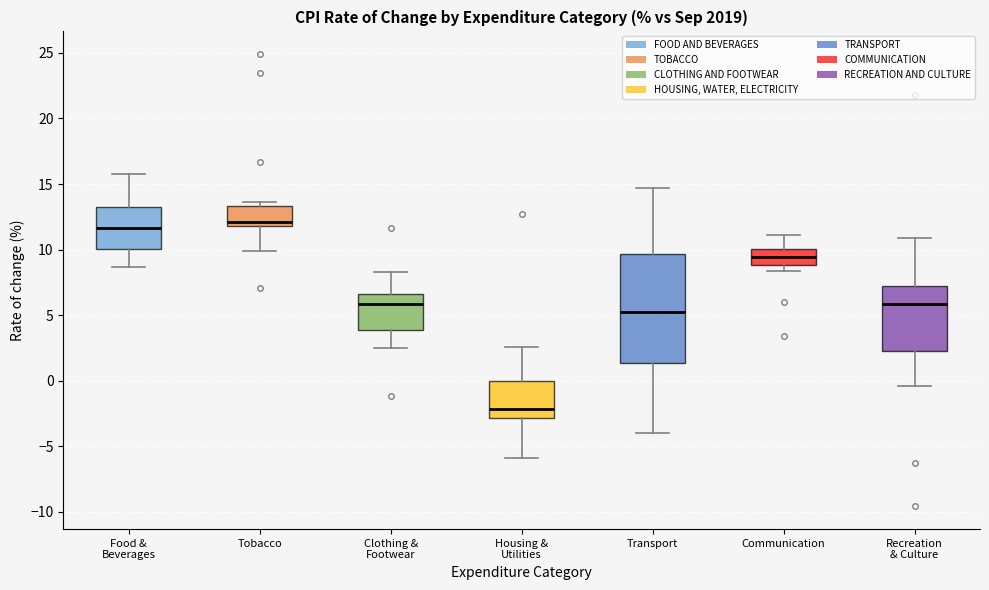

Where is the lower edge of the box for Communication on the y-axis? The values are not printed on the chart, so give them approximately, as read against the axis.

9.0